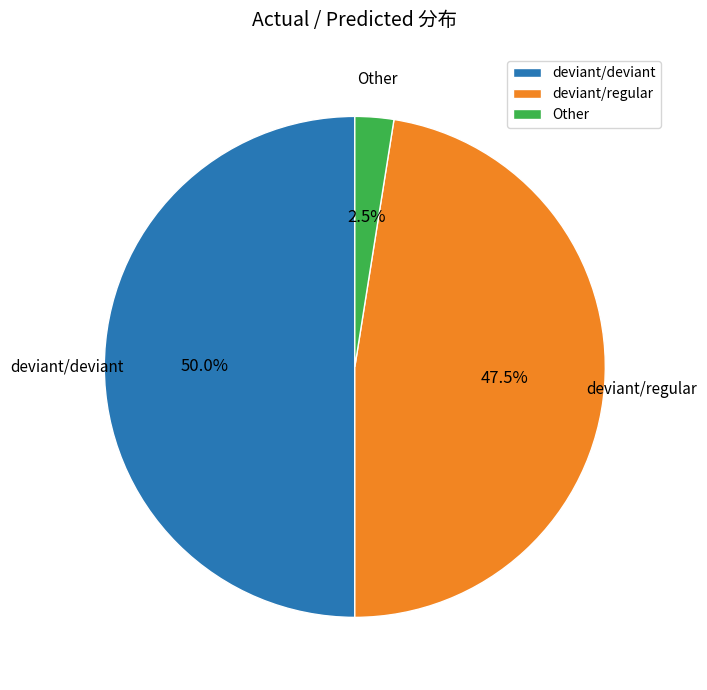

Count the number of slices in the pie.

3